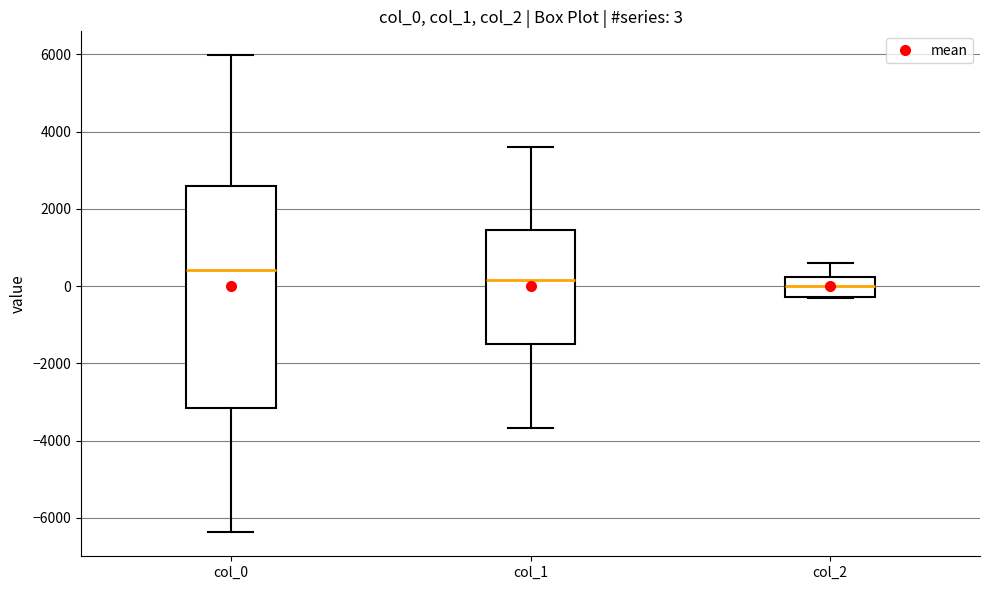

Which box has the highest median line?

col_0